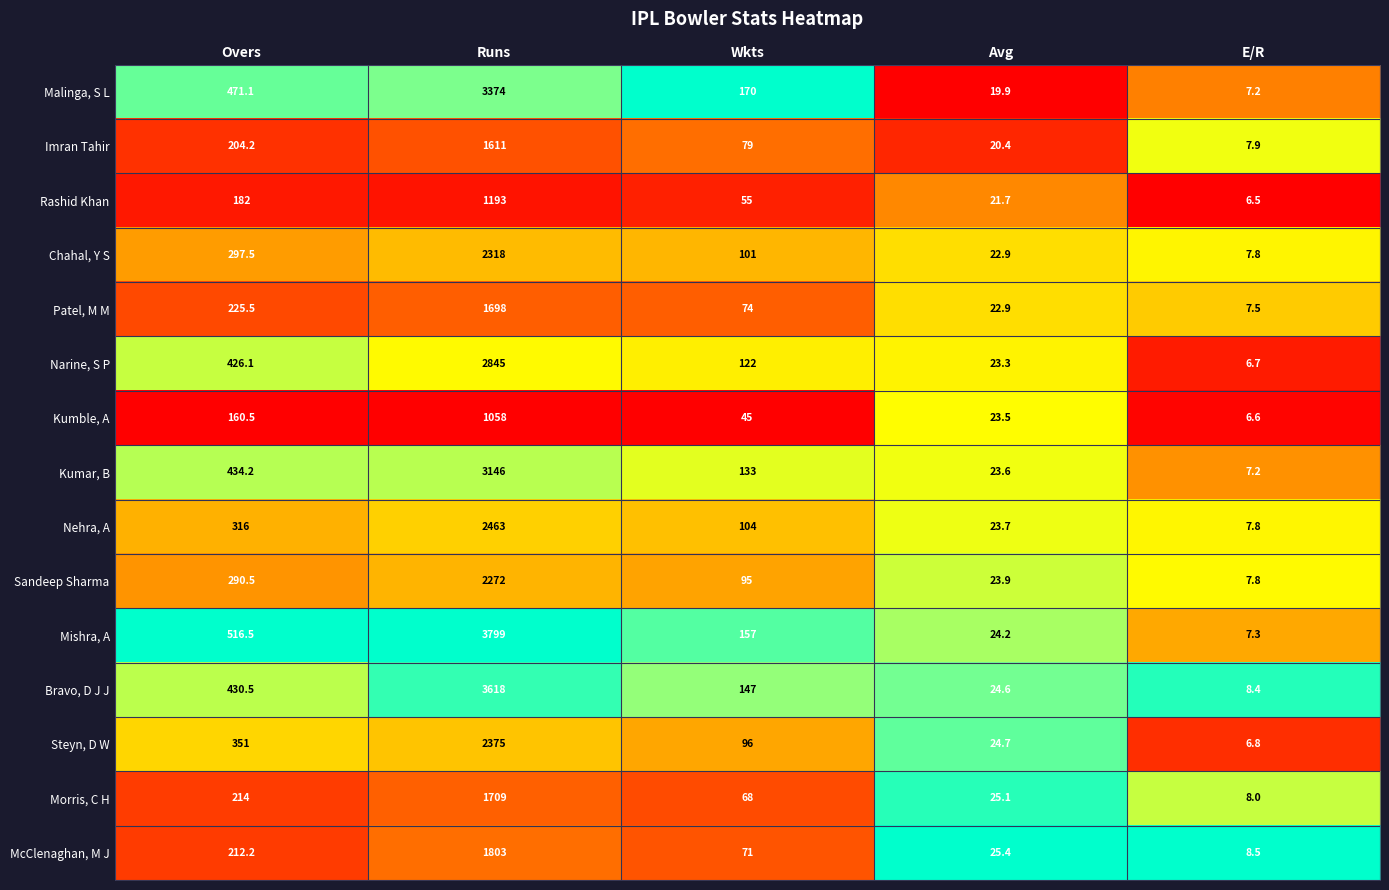

What is the total value across all series at Avg?

349.8